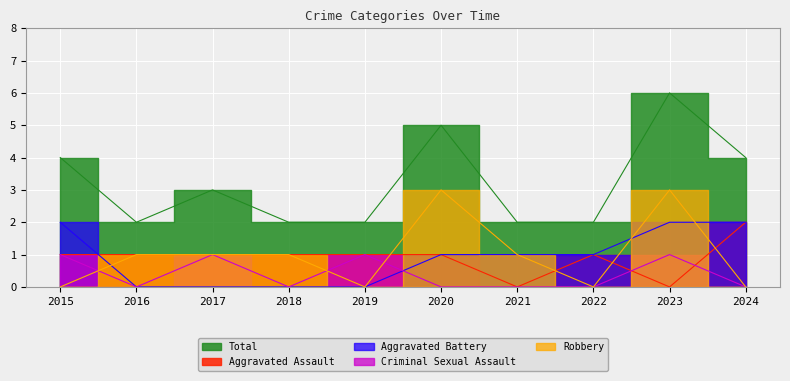

How many categories are shown in the chart?

10